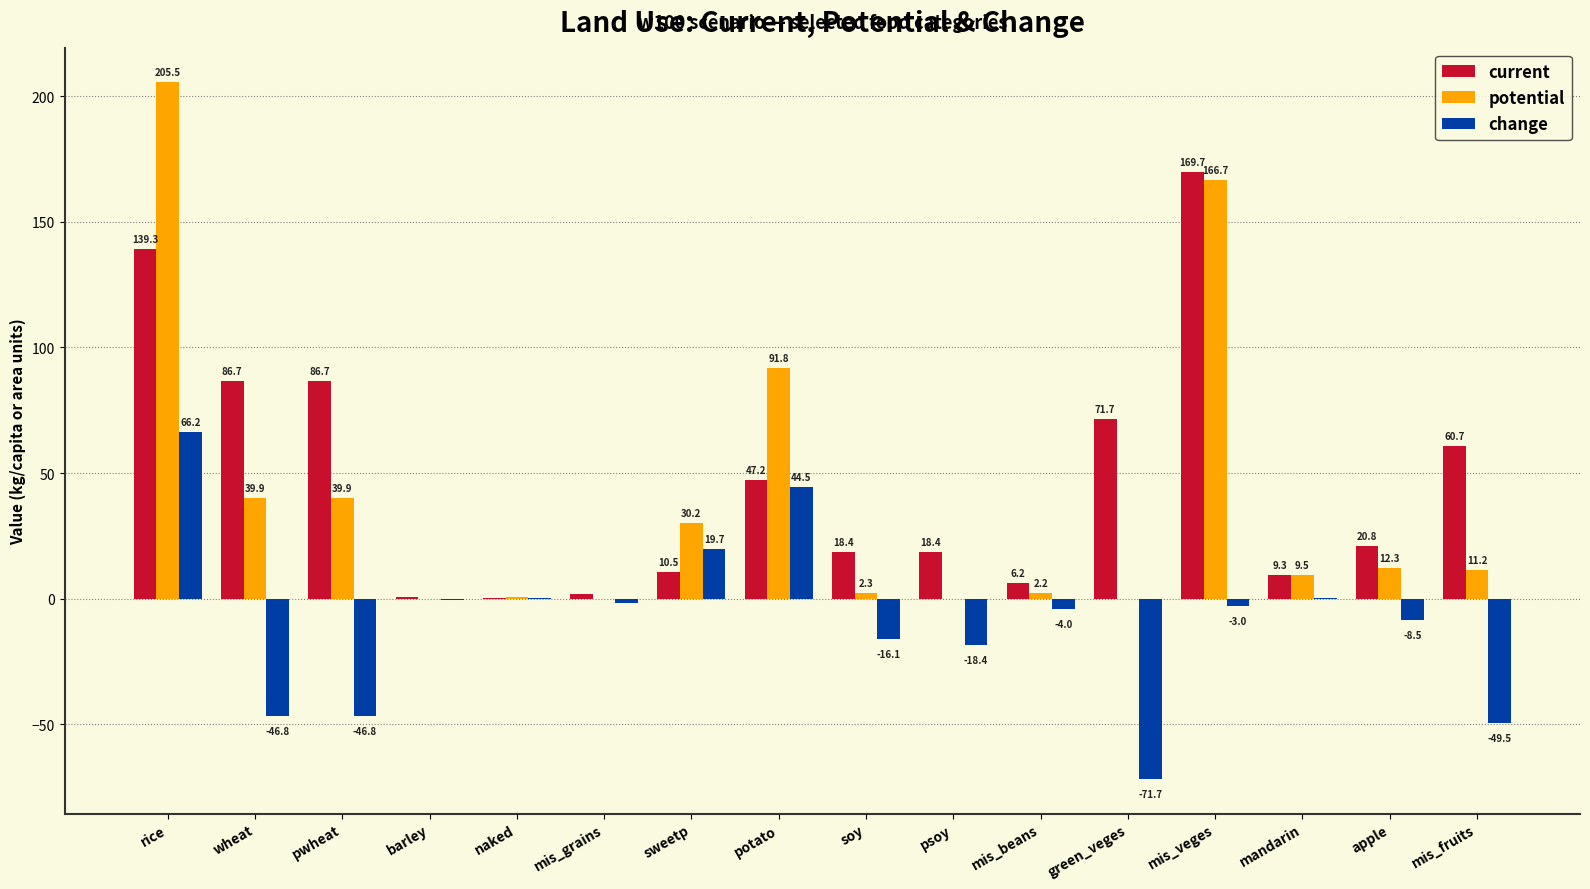

What is the maximum value shown in the chart?

205.5